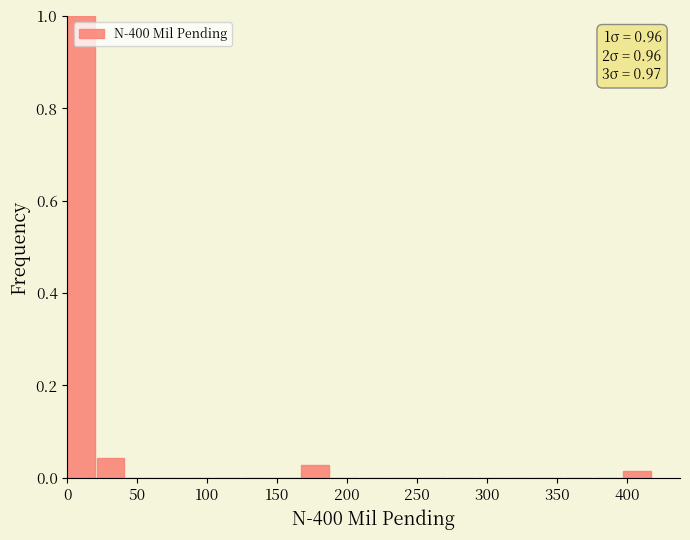

Which range on the x-axis has the tallest bar?

0 to 20